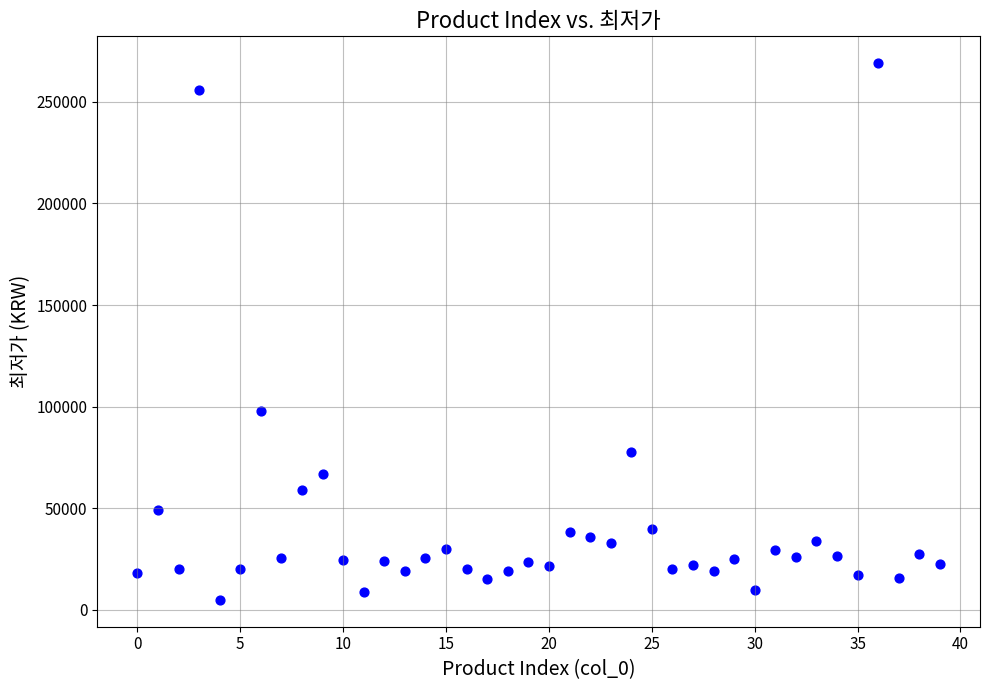

What Y value in the scatter plot is closest to 136950?

98000